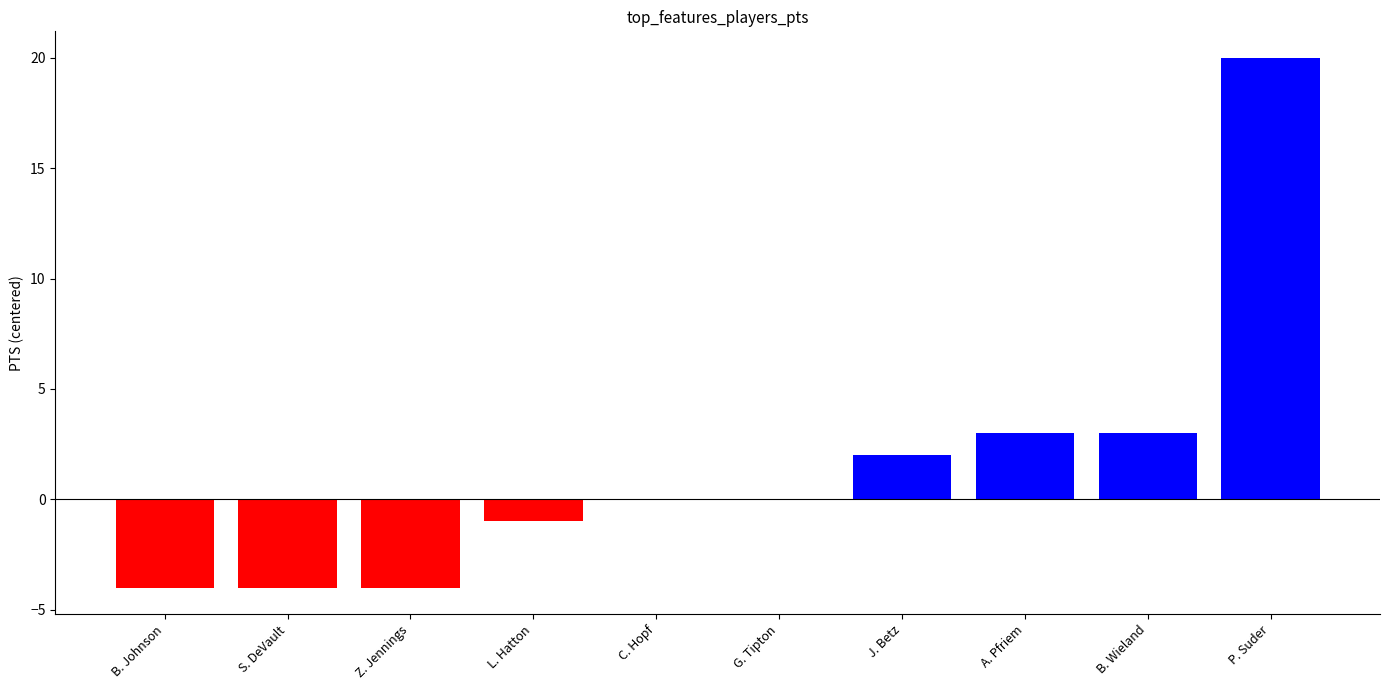

What is the sum of all values?

15